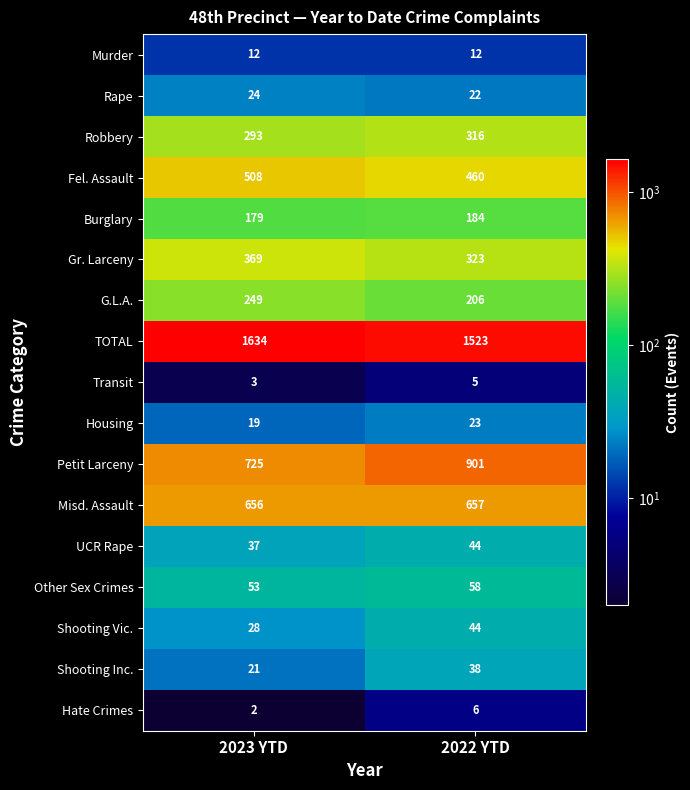

Is the value of Other Sex Crimes at 2022 YTD greater than the value of UCR Rape at 2023 YTD?

Yes